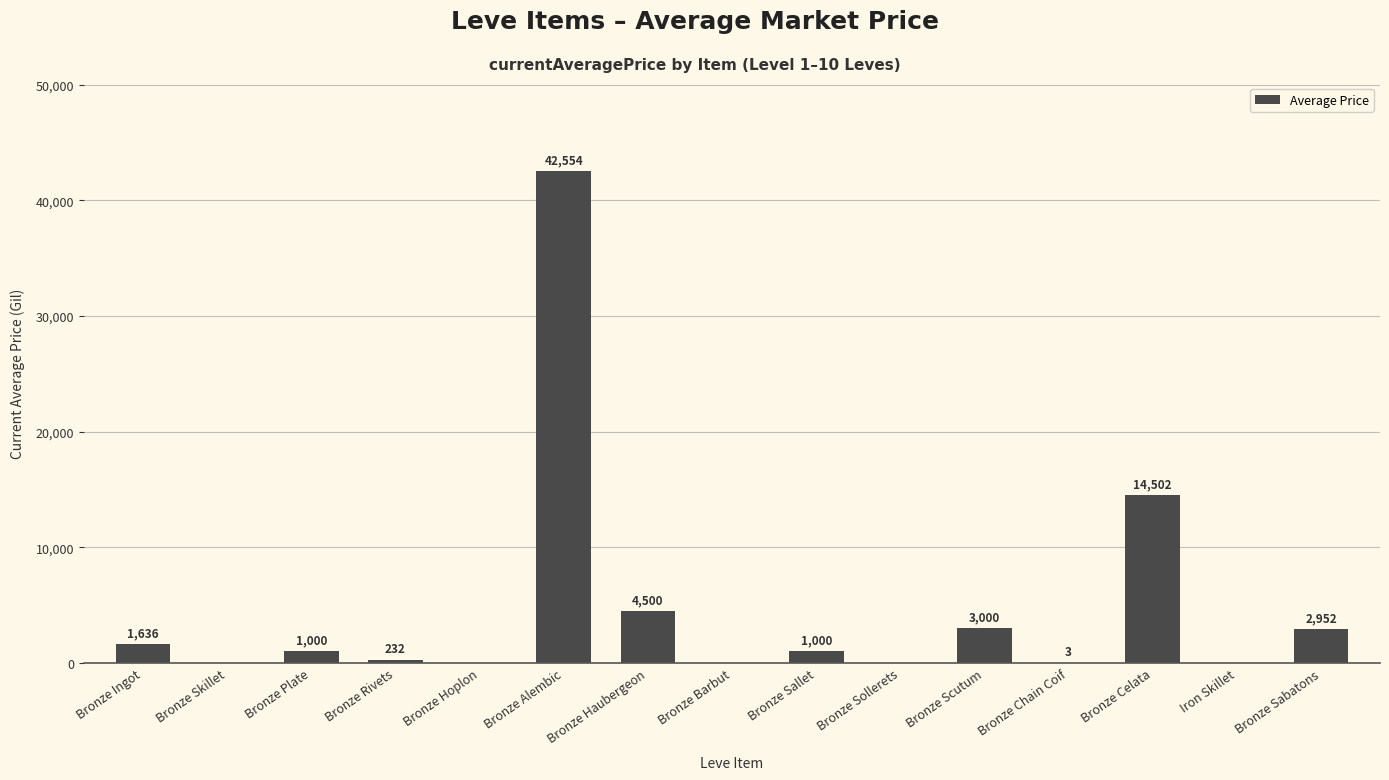

What is the maximum value shown in the chart?

42554.5